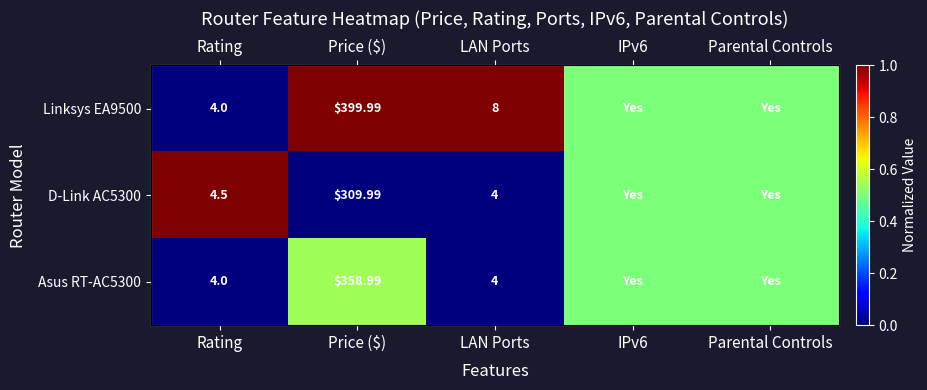

Count the number of categories in the chart.

5